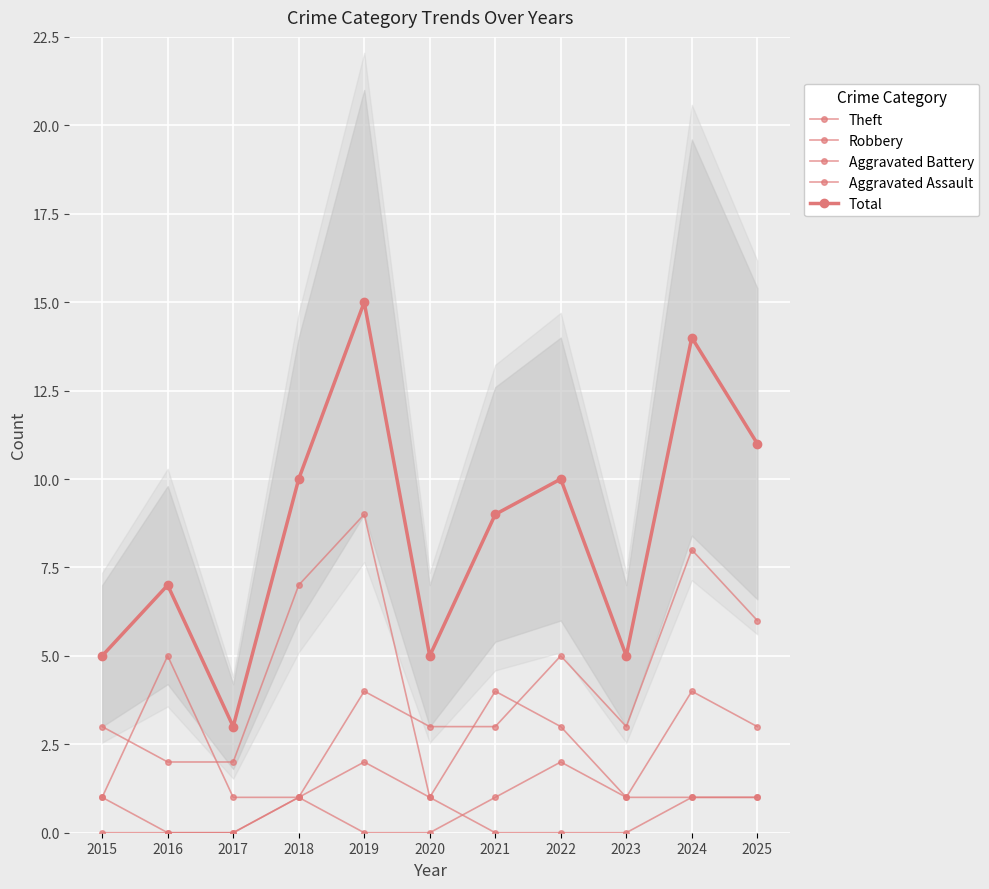

The value of Aggravated Assault at 2022 is 0. True or false?

True